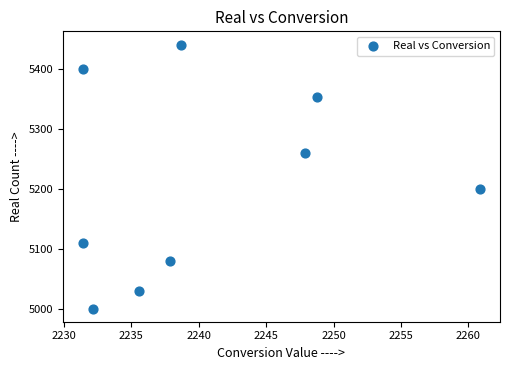

What Y value in the scatter plot is closest to 5220?

5200